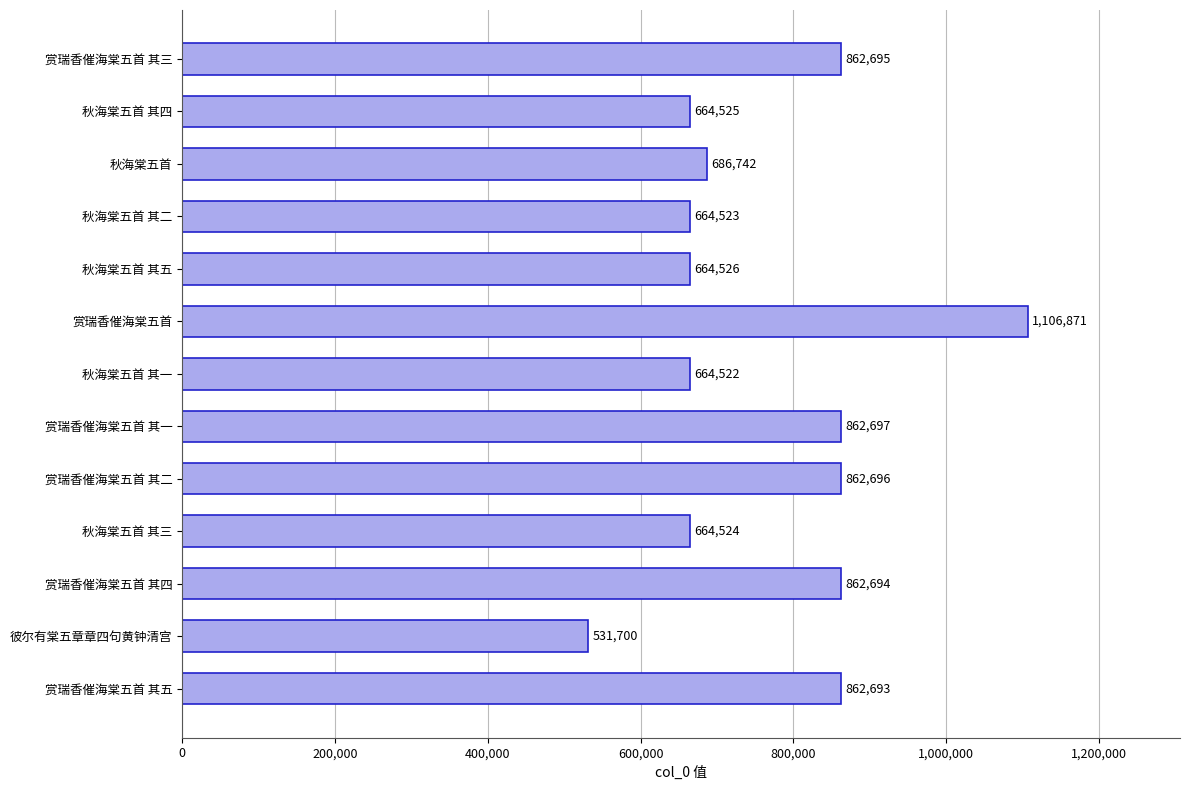

Reading bottom to top, extract all data points from this chart.

862693	531700	862694	664524	862696	862697	664522	1106871	664526	664523	686742	664525	862695